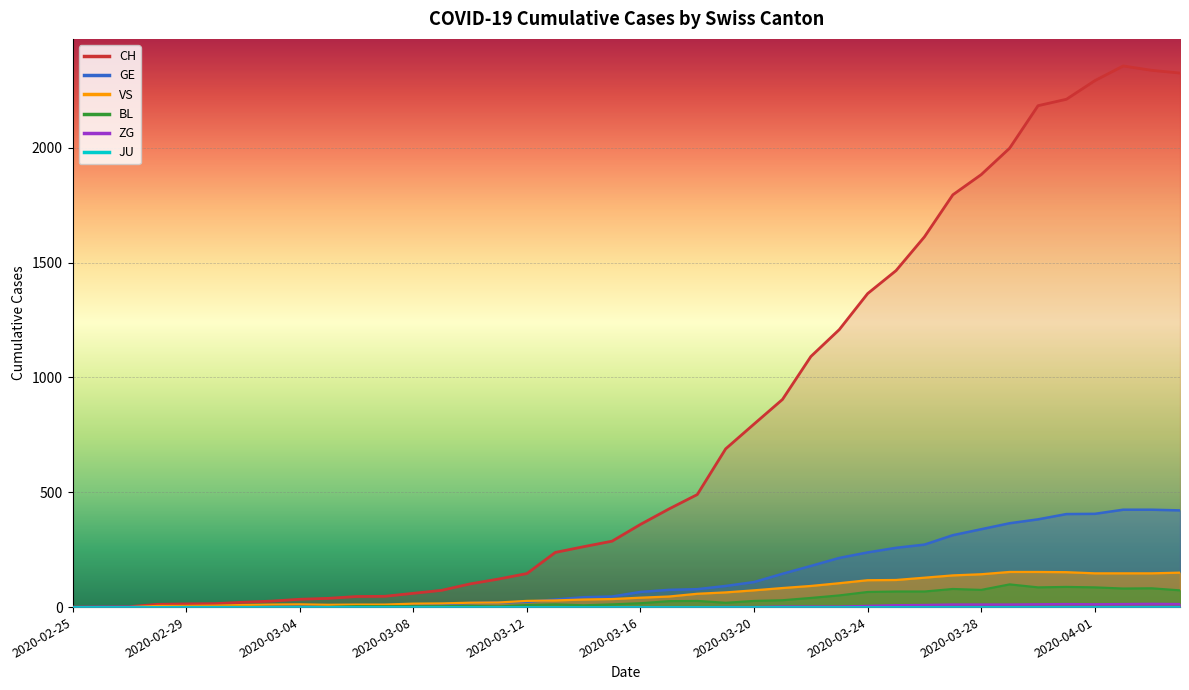

True or false: BL has a value of 88 at 2020-03-31.

True